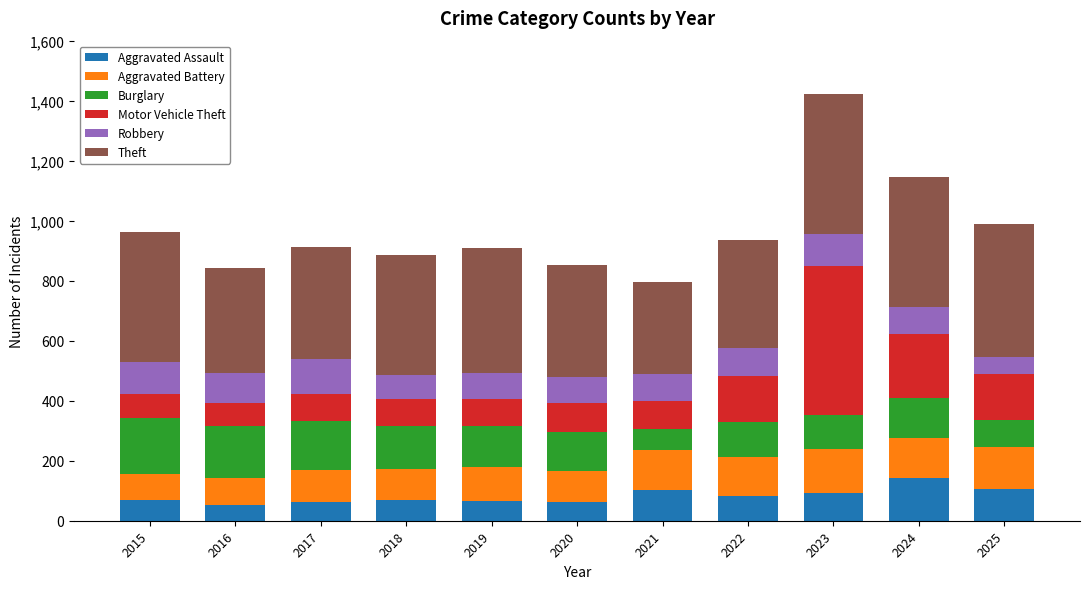

How many values in the Aggravated Assault series are below 70?

5